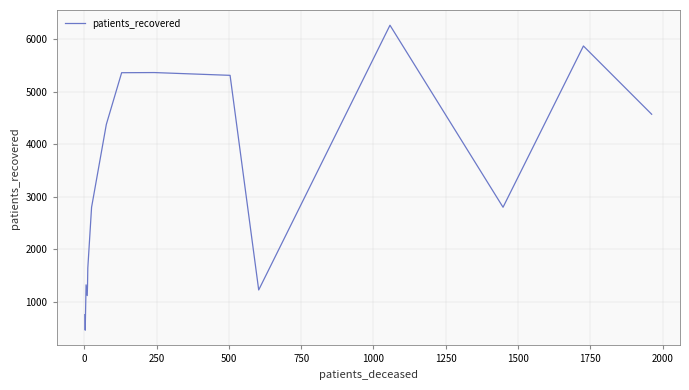

Does the chart display data point markers on the line(s)?

No